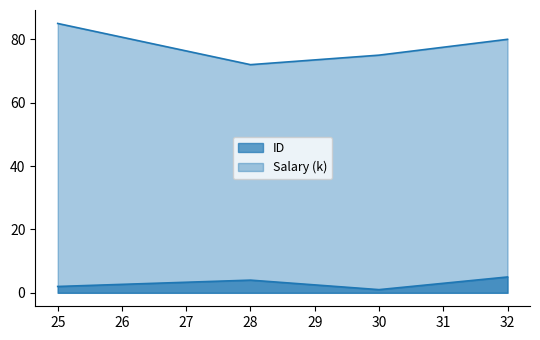

Rank the series at 25 from lowest to highest value.

ID, Salary